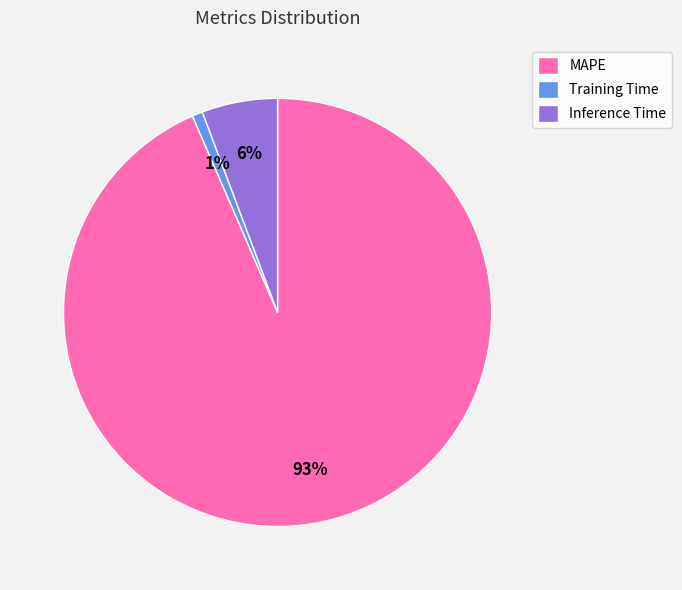

What is the smallest slice in the pie chart?

Training Time